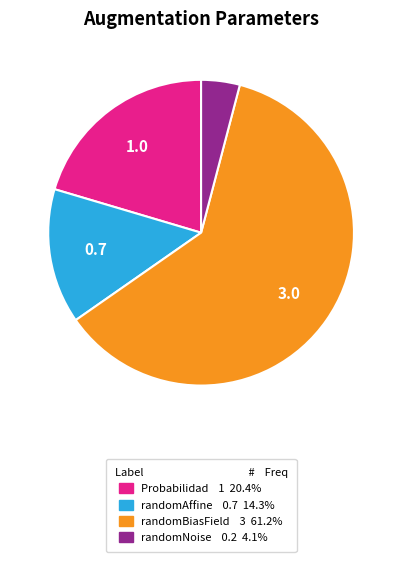

How many segments does this pie chart have?

4